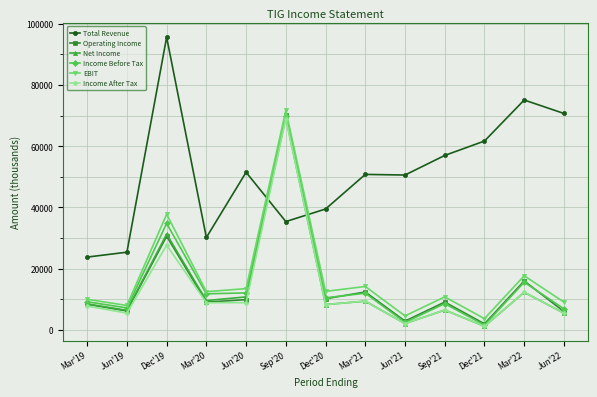

At how many categories does at least one series exceed 80430?

1